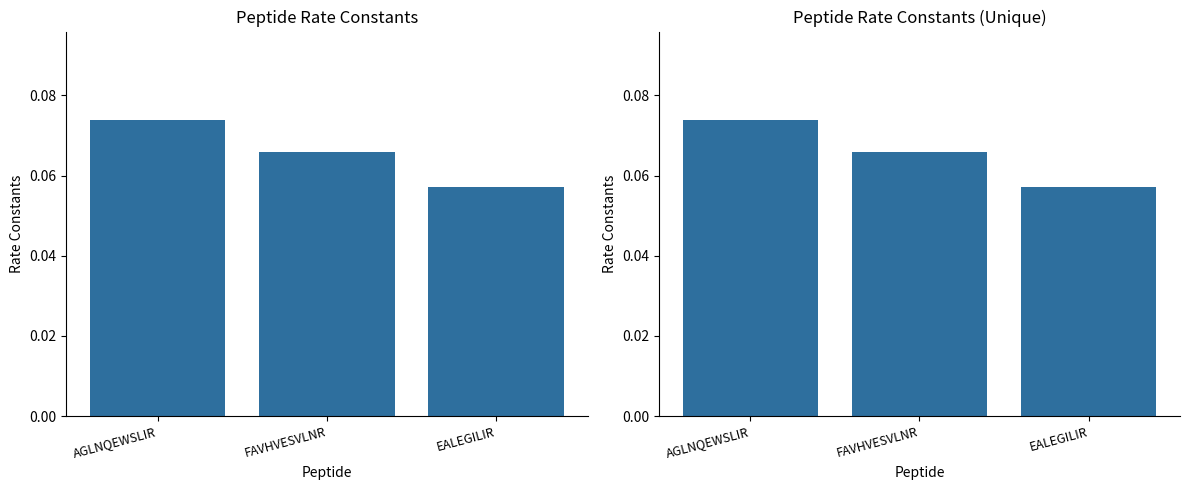

Count the values in the range 0 to 1.

3